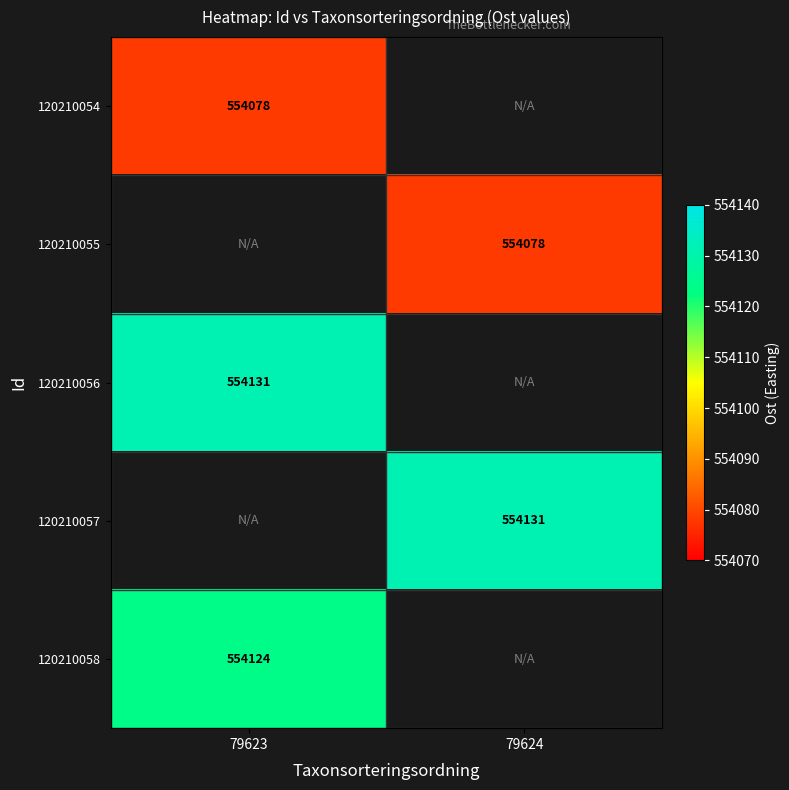

The value of 120210057 at 79624 is 554131. True or false?

True